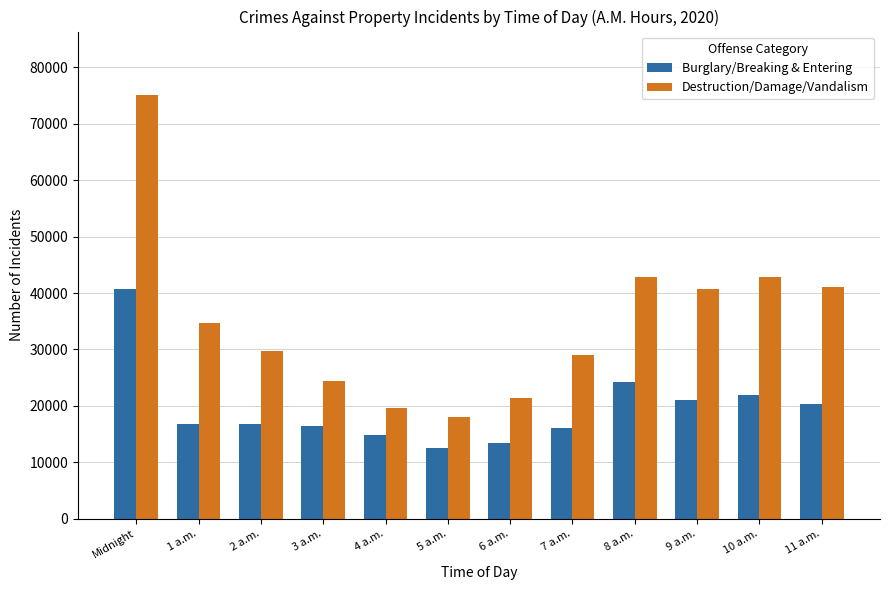

What is the average value of the Burglary/Breaking & Entering series?

19627